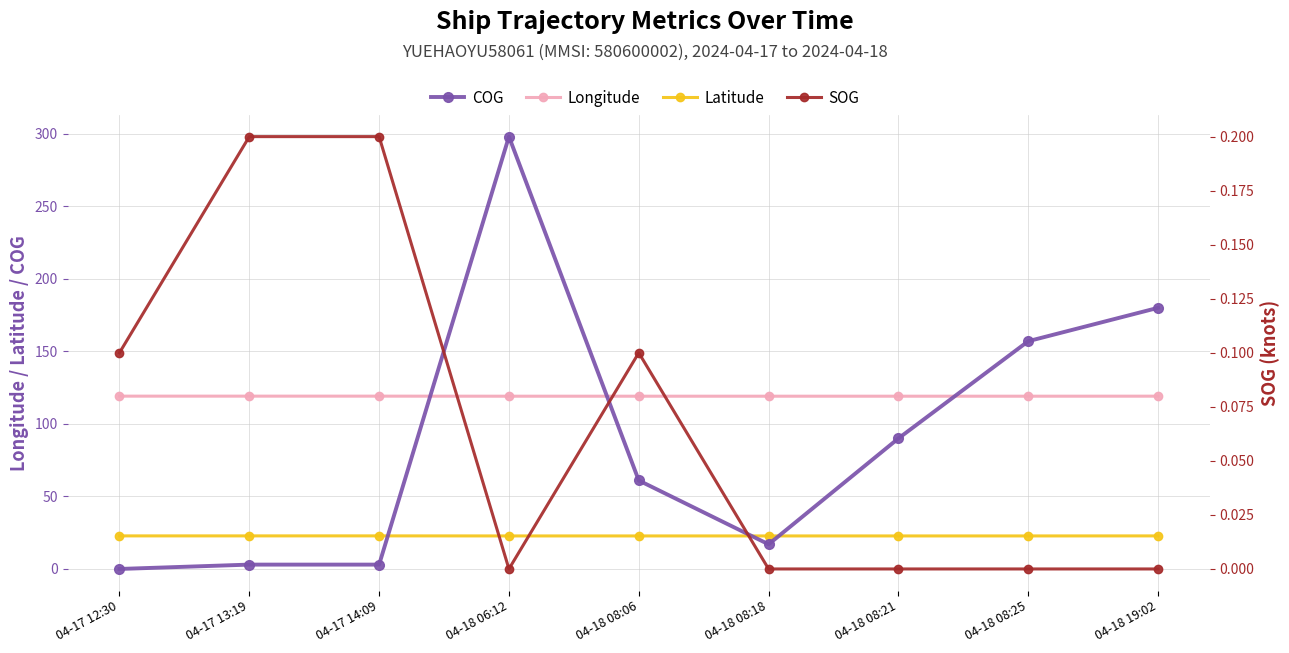

What is the value of the COG point at the 4th from the left?

298.0